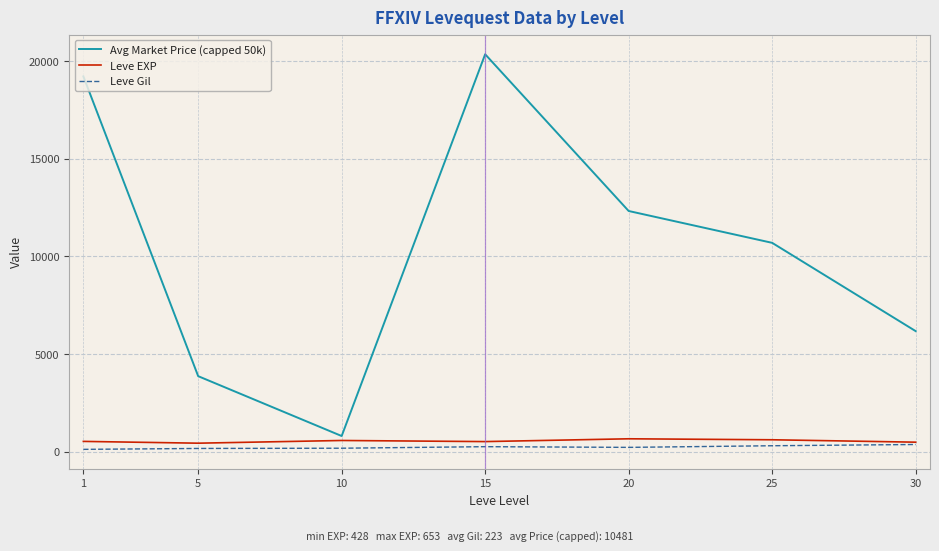

Rank the series at 5 from lowest to highest value.

Leve Gil, Leve EXP, Avg Market Price (capped 50k)